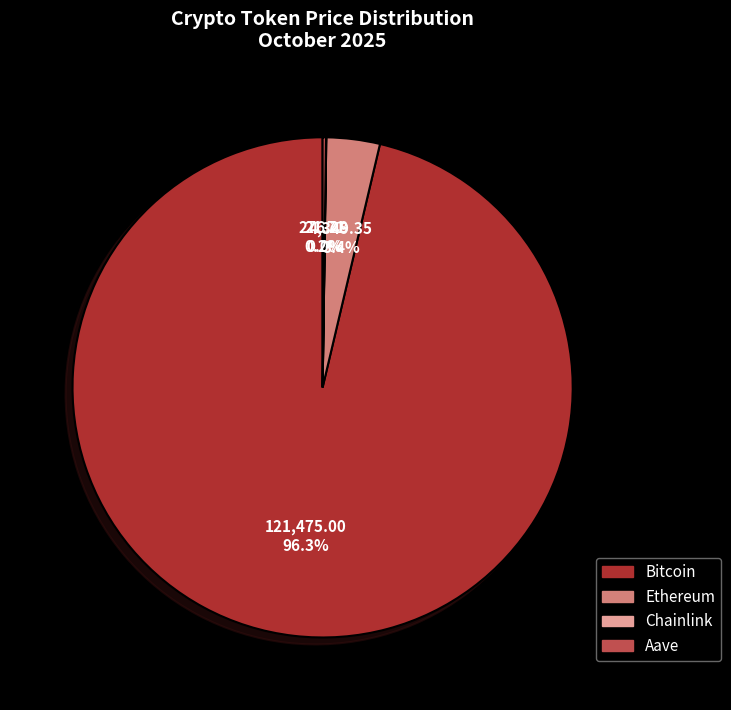

Do Ethereum and Bitcoin together represent more than half of the pie?

Yes